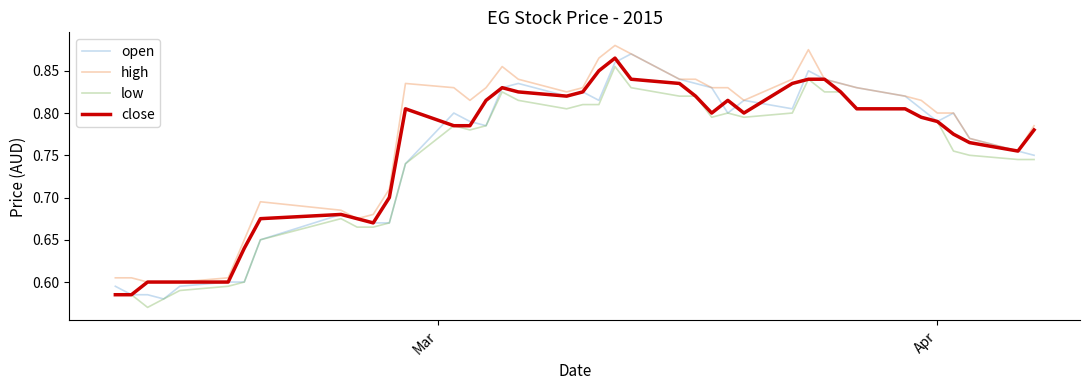

True or false: low and high intersect in this chart.

False